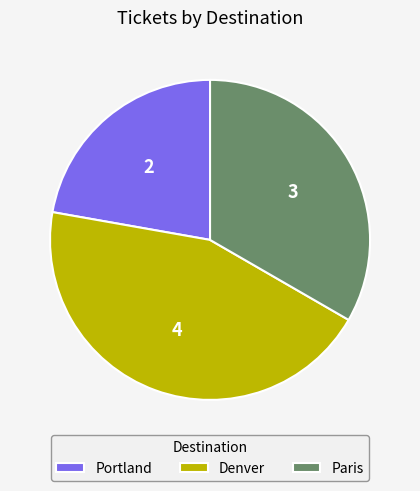

Rank the categories by value from lowest to highest.

Portland, Paris, Denver